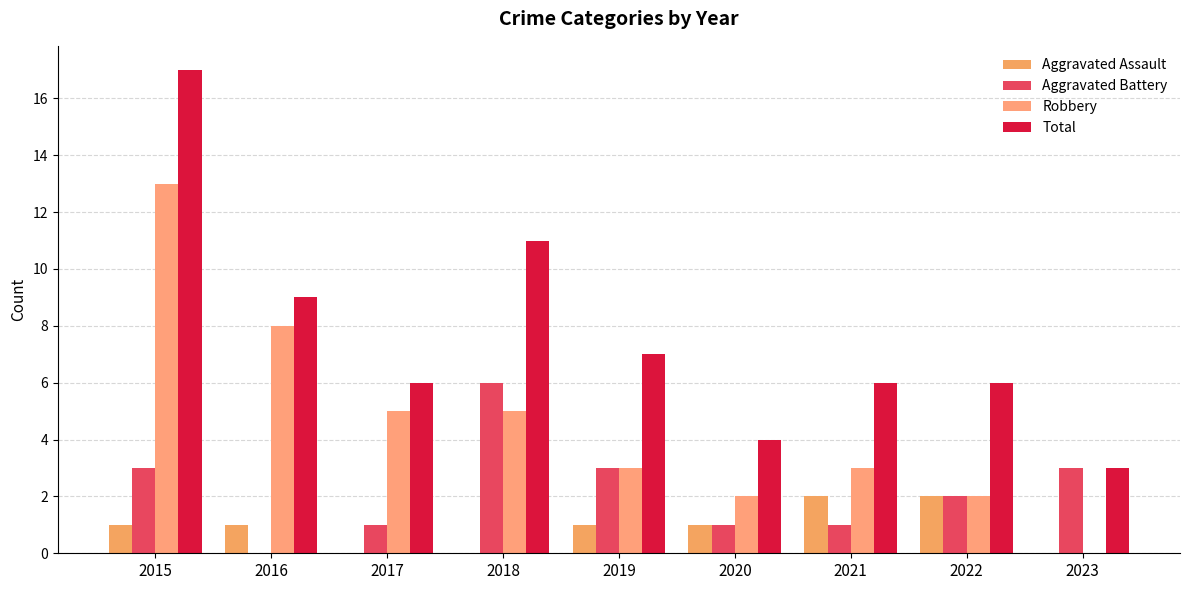

At how many categories does at least one series exceed 15?

1